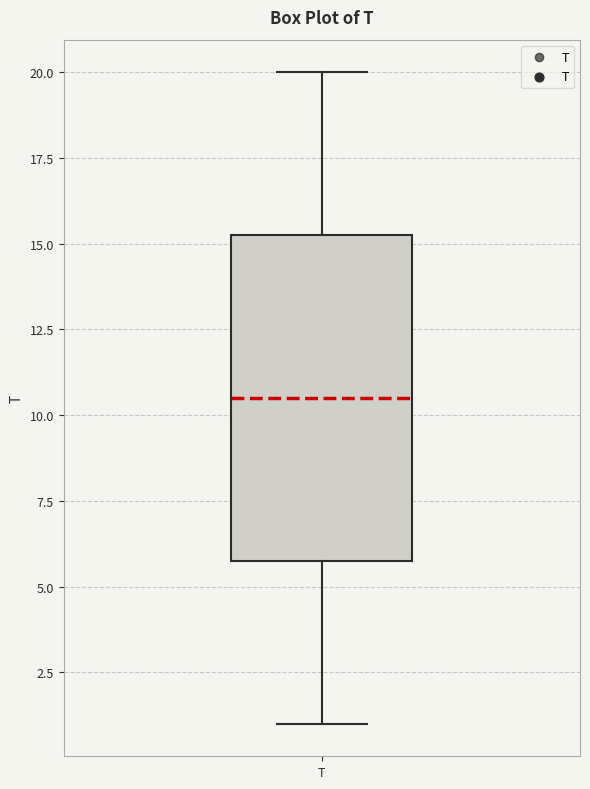

Read this box plot against the y-axis: the position of the median line, the range covered by the box, and the ends of both whiskers. The values are not printed on the chart, so give them approximately, as read against the axis.

median 10.5, box 6.0 to 15.5, whiskers 1.0 to 20.0